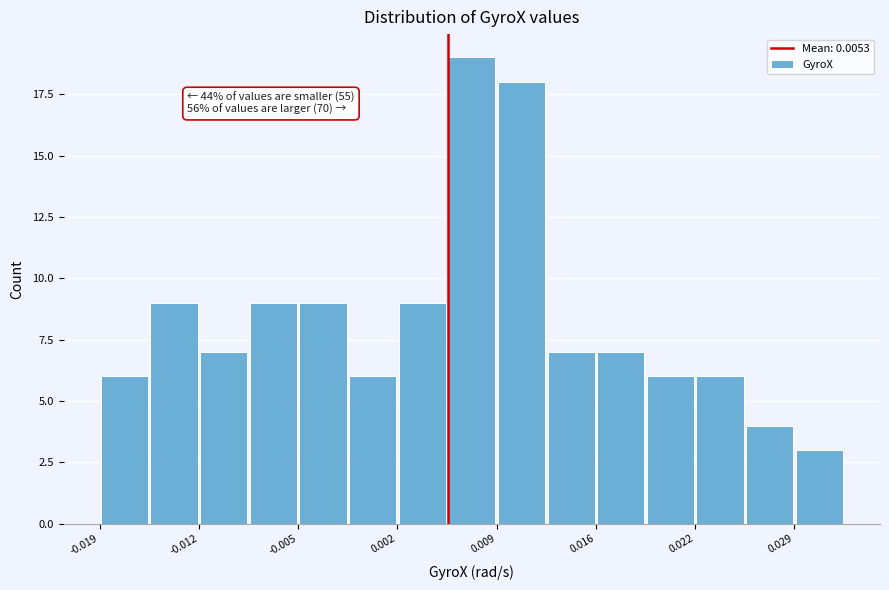

Read against the x-axis, roughly where is the centre of the tallest bar?

0.007